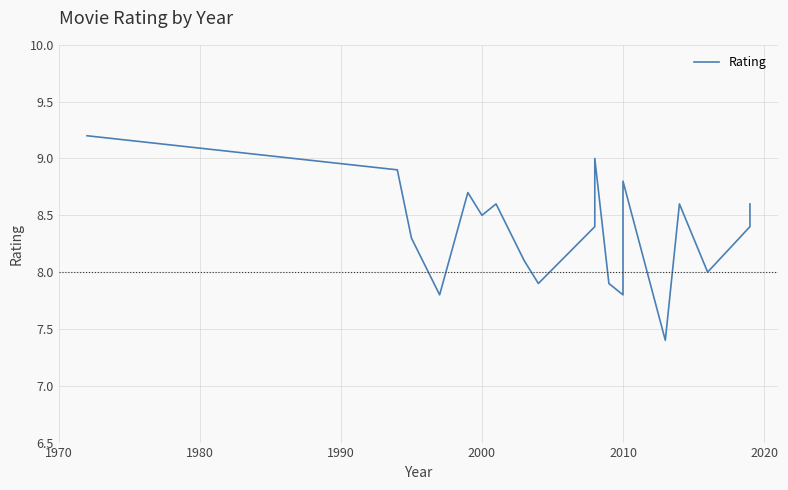

How many values exceed 8?

14